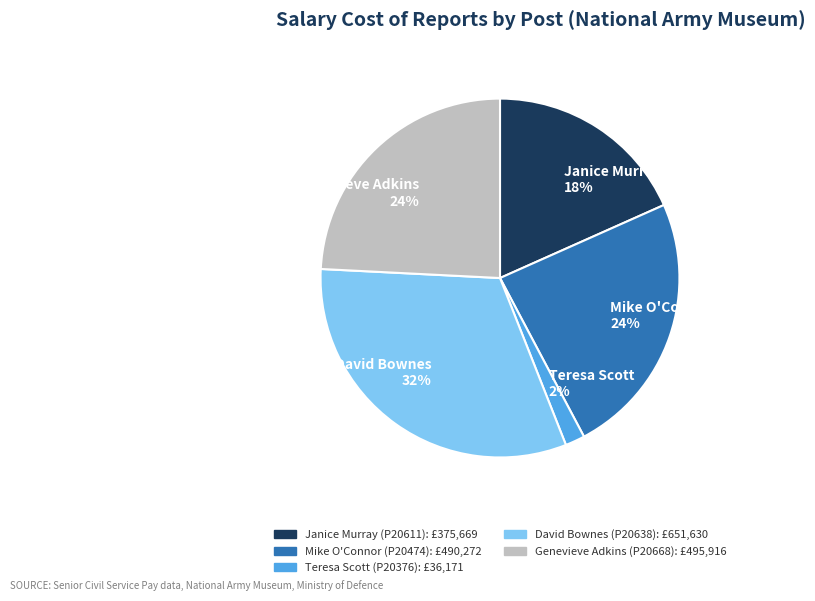

Which slice is the smallest?

Teresa Scott